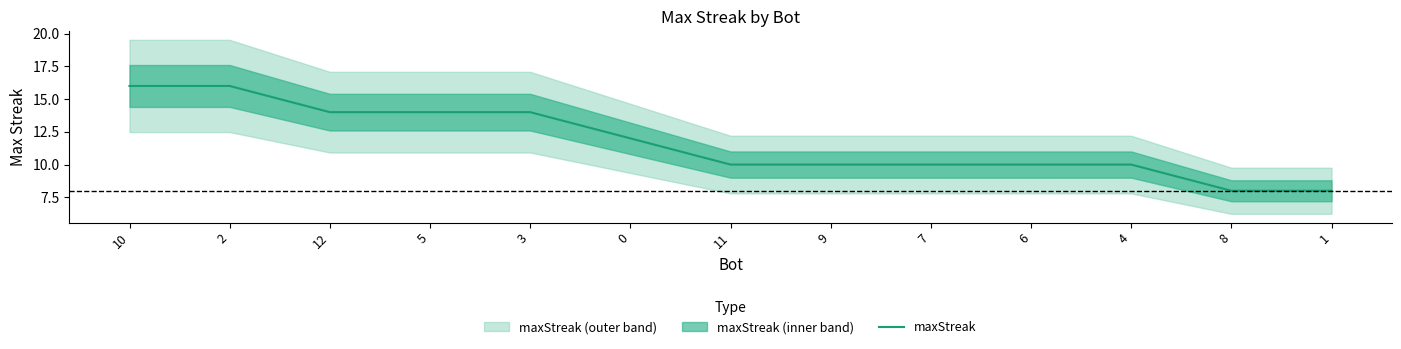

Rank the categories by value from lowest to highest.

8, 1, 11, 9, 7, 6, 4, 0, 12, 5, 3, 10, 2